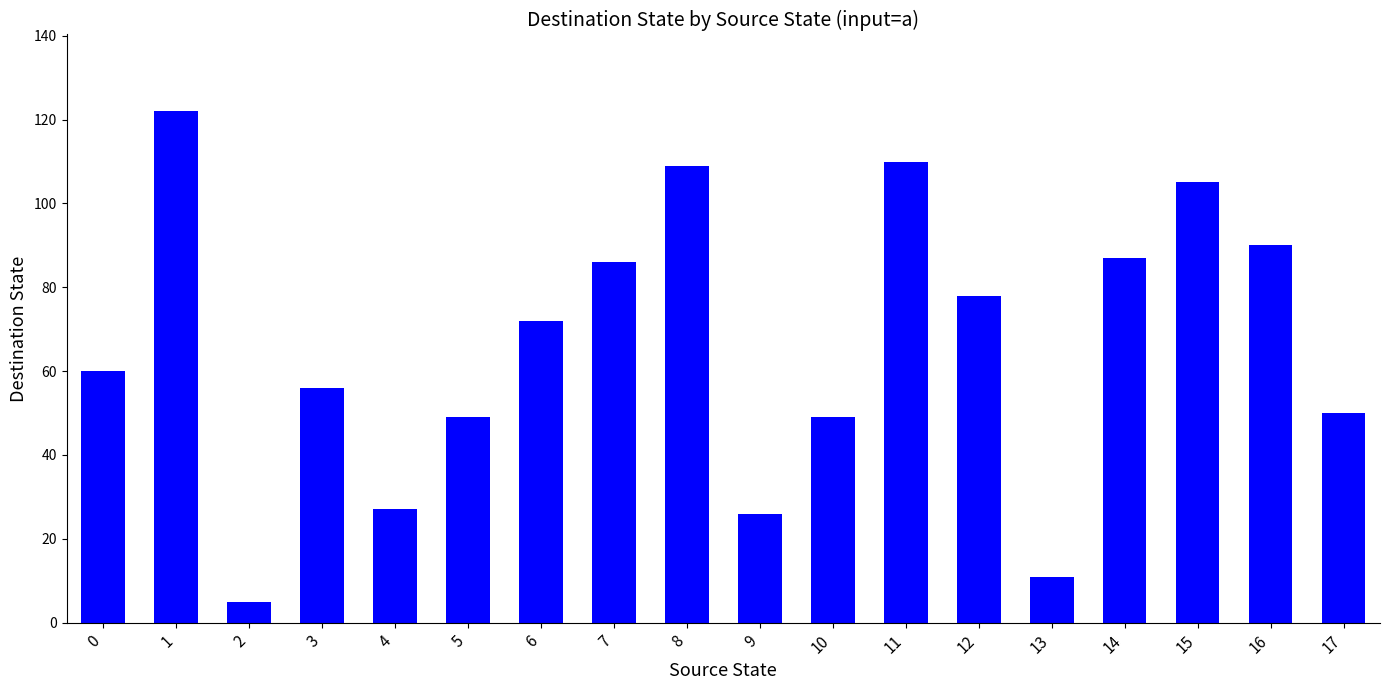

Which category has the lowest value across all series?

2